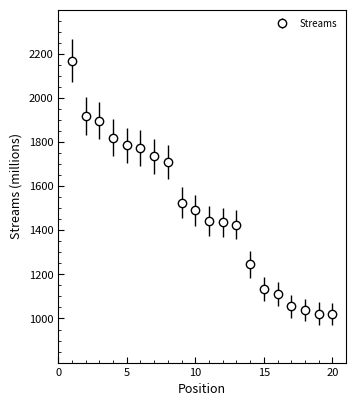

What is the difference between the second highest and minimum values?

898